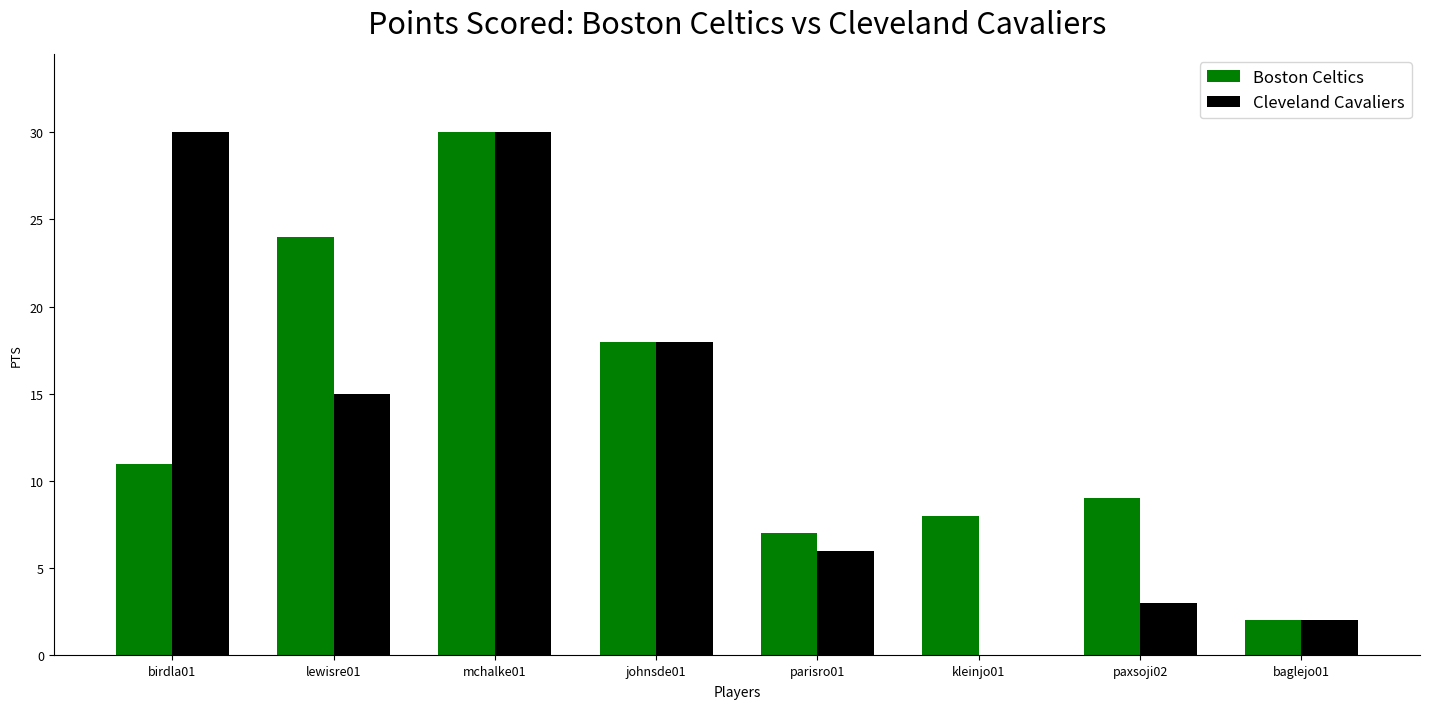

Reading right to left, list all the values displayed in this chart.

Boston Celtics: 2	9	8	7	18	30	24	11
Cleveland Cavaliers: 2	3	0	6	18	30	15	30